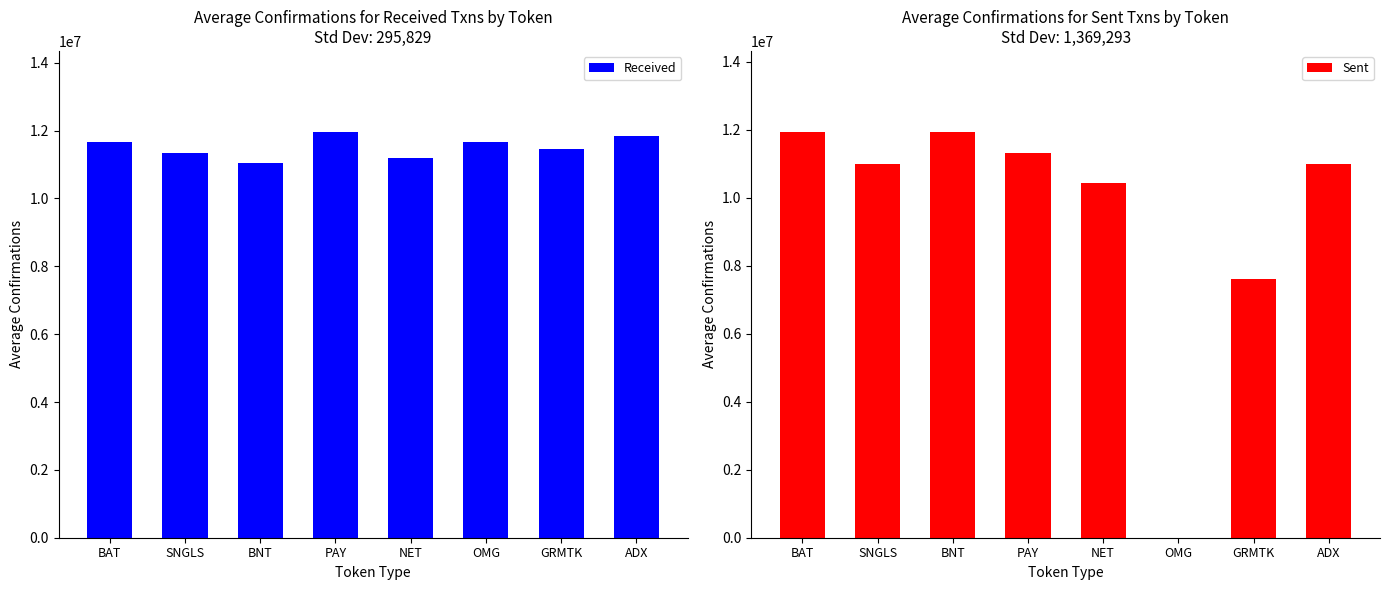

Rank the categories by Received value from highest to lowest.

PAY, ADX, BAT, OMG, GRMTK, SNGLS, NET, BNT